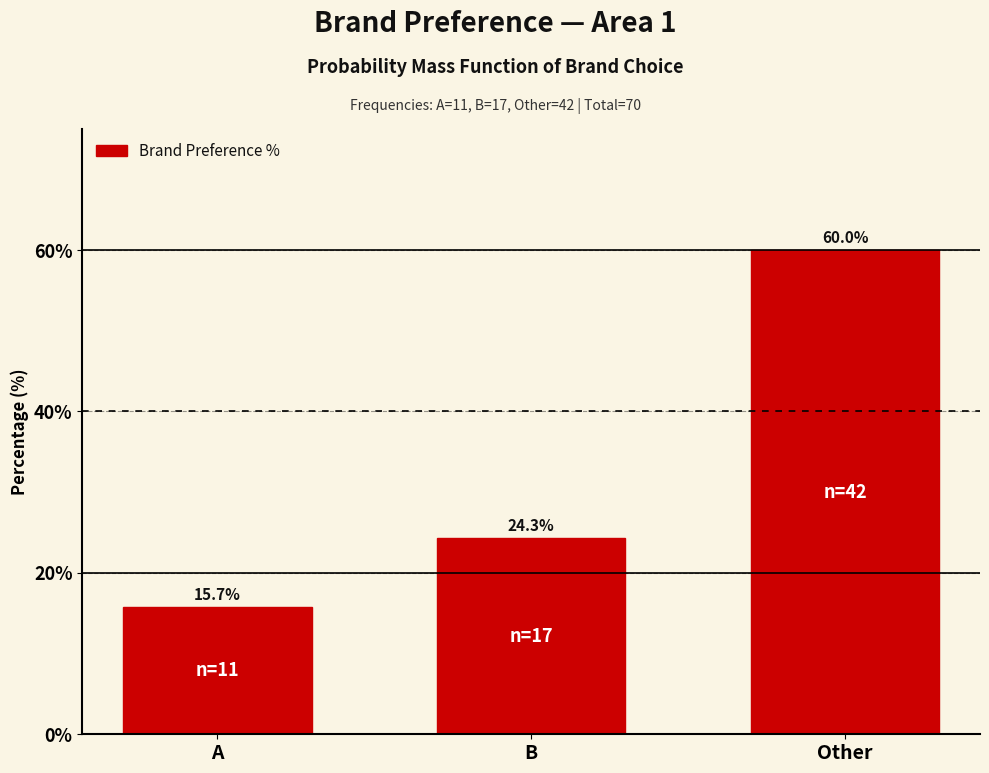

Reading left to right, what are all the values shown in this chart?

15.7	24.3	60.0